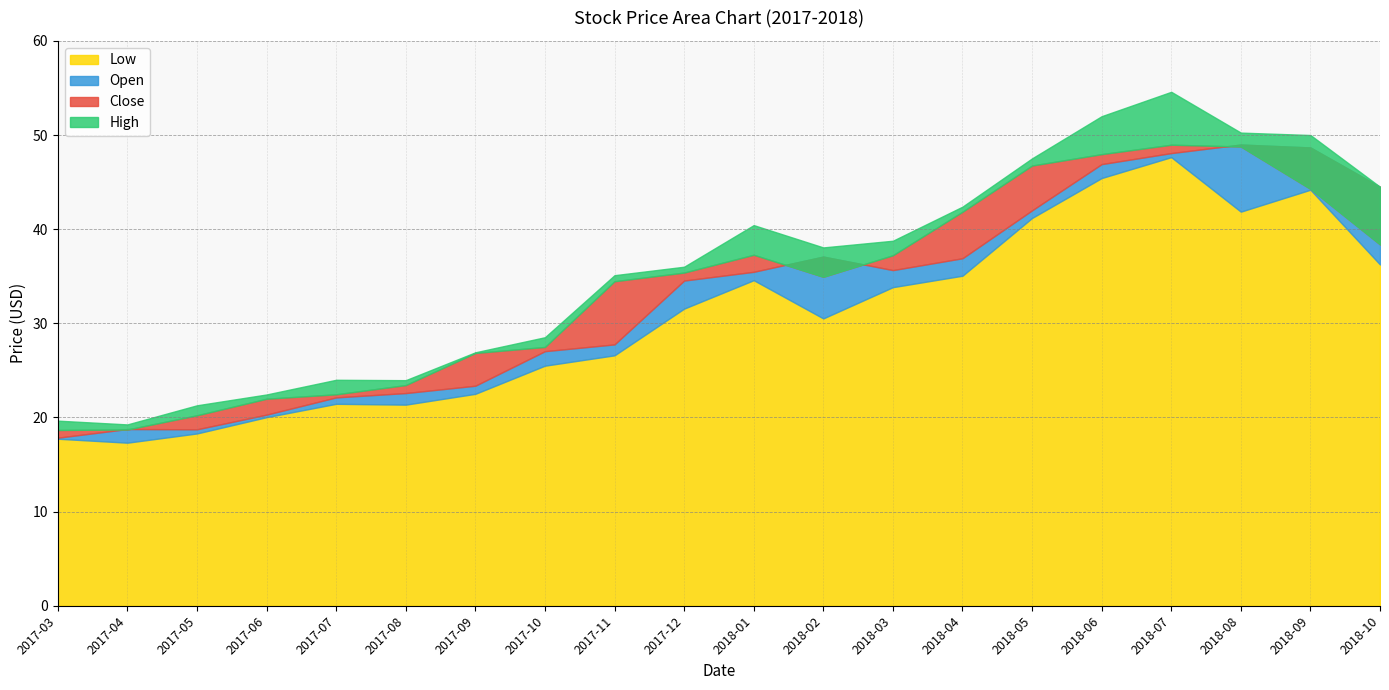

What is the label of the 13th point from the left?

2018-03